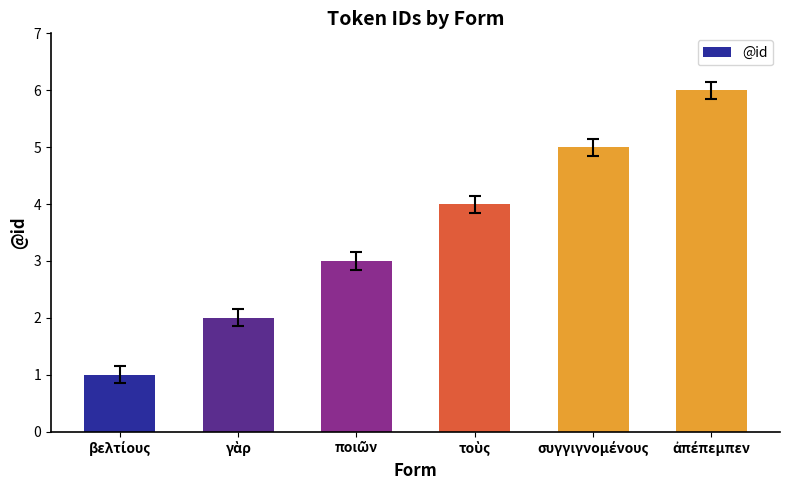

What is the maximum value shown in the chart?

6